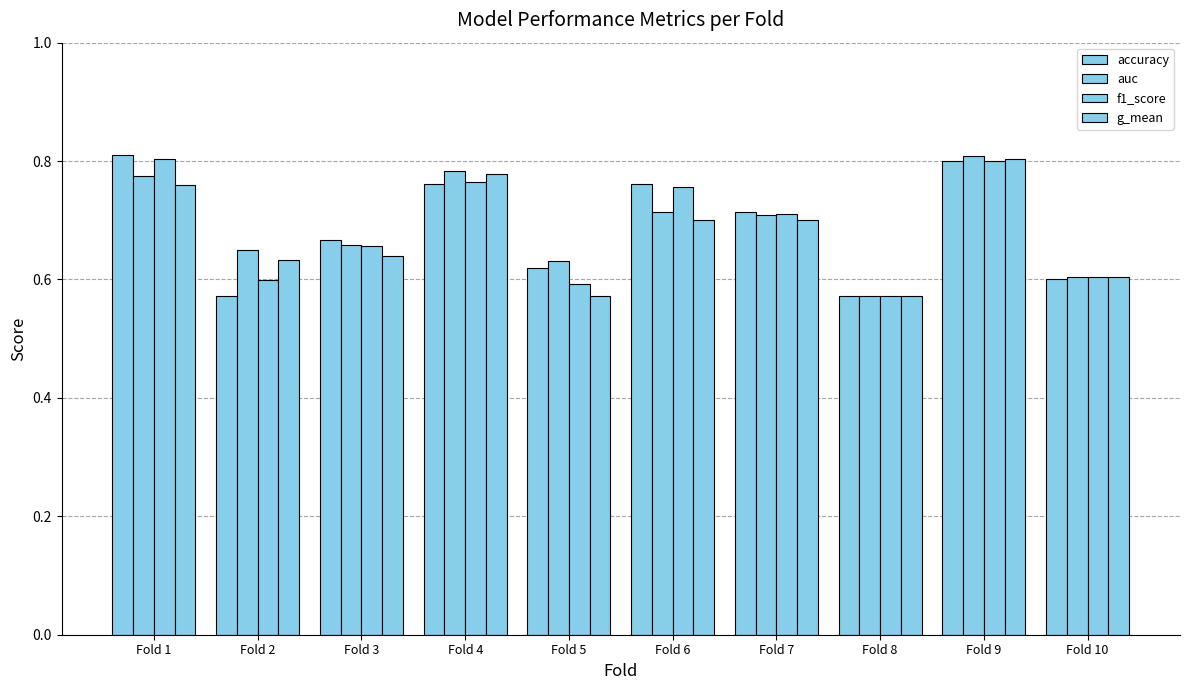

What is the minimum value shown in the chart?

0.6